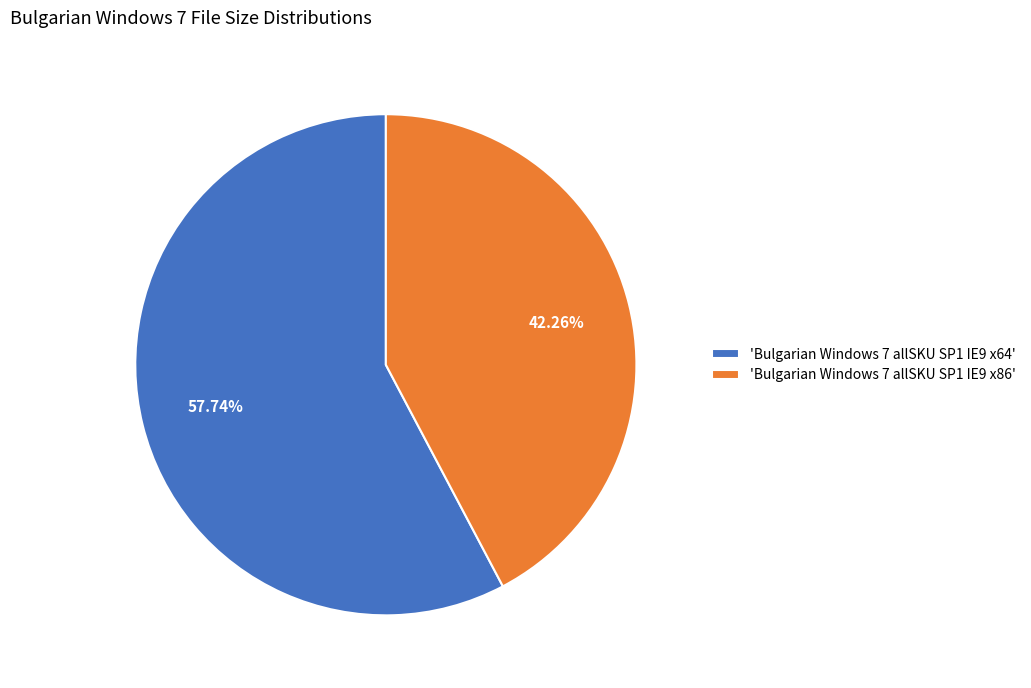

Combined, do 'Bulgarian Windows 7 allSKU SP1 IE9 x64' and 'Bulgarian Windows 7 allSKU SP1 IE9 x86' account for over 50%?

Yes